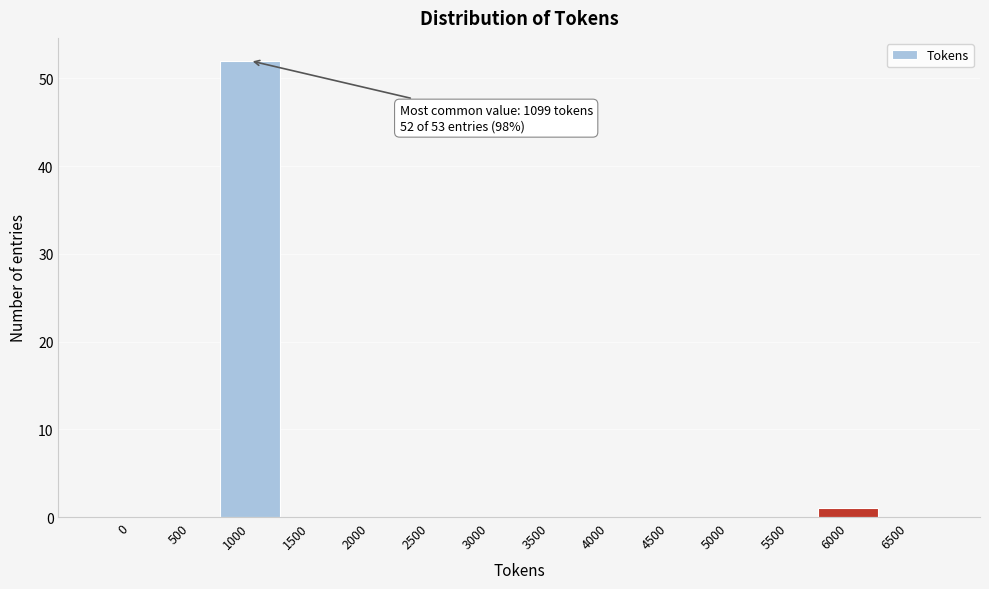

Reading left to right, list all the values displayed in this chart.

0=0	500=0	1000=52	1500=0	2000=0	2500=0	3000=0	3500=0	4000=0	4500=0	5000=0	5500=0	6000=1	6500=0